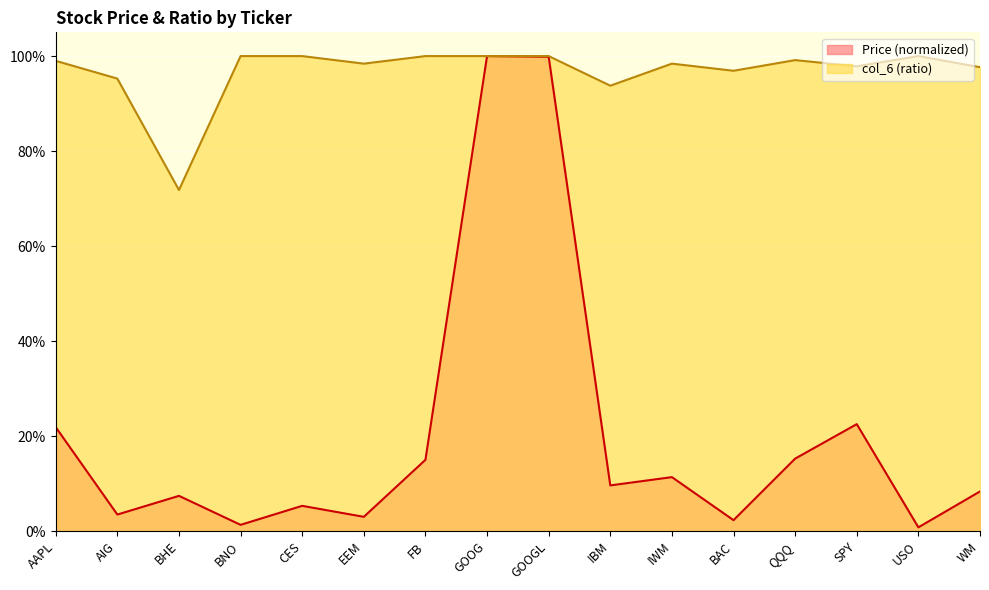

Reading right to left, transcribe all the data shown in this chart.

Price: 0.1	0.0	0.2	0.2	0.0	0.1	0.1	1.0	1.0	0.1	0.0	0.1	0.0	0.1	0.0	0.2
col_6: 1.0	1.0	1.0	1.0	1.0	1.0	0.9	1.0	1.0	1.0	1.0	1.0	1.0	0.7	1.0	1.0